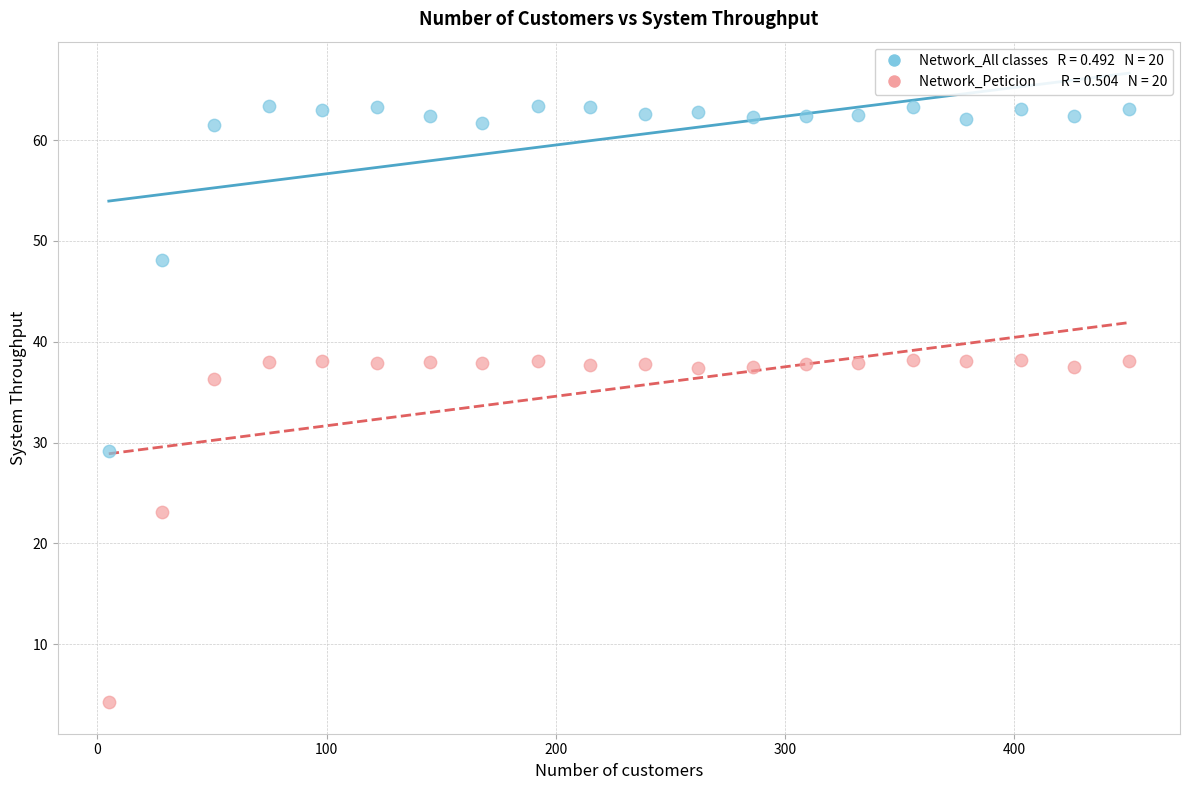

Across all data points, what is the range of X values (max minus min)?

445.0